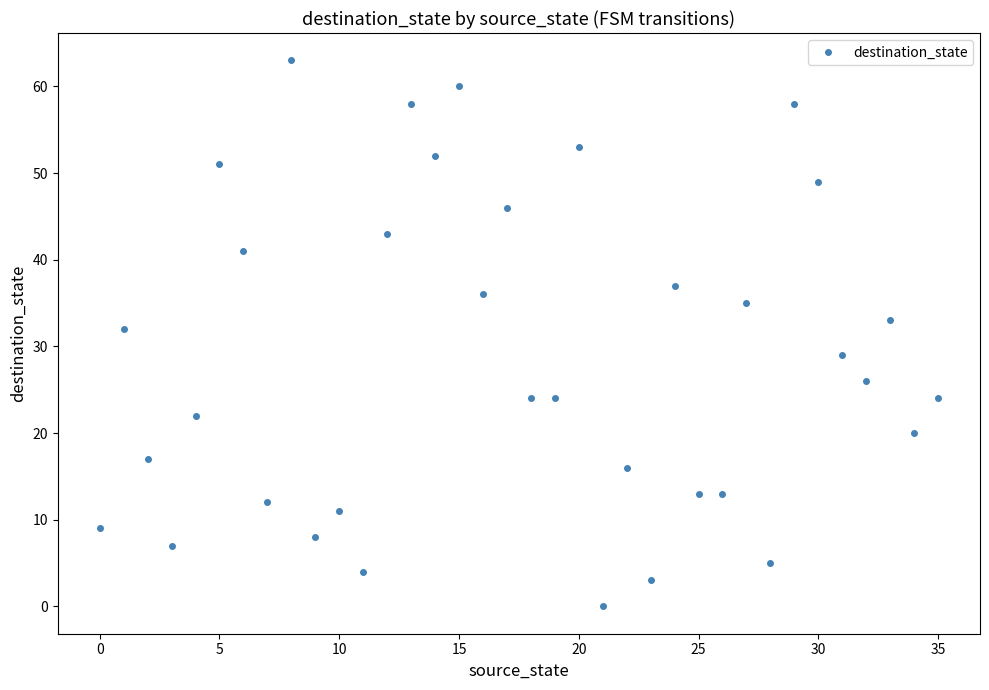

What is the difference between the maximum and second lowest values?

60